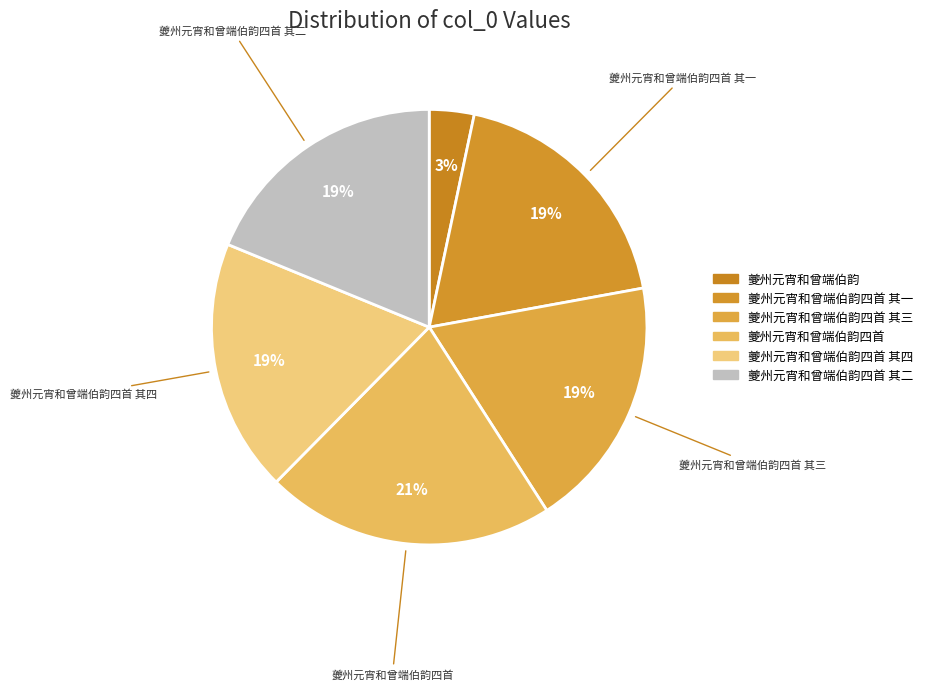

How many slices are in this pie chart?

6